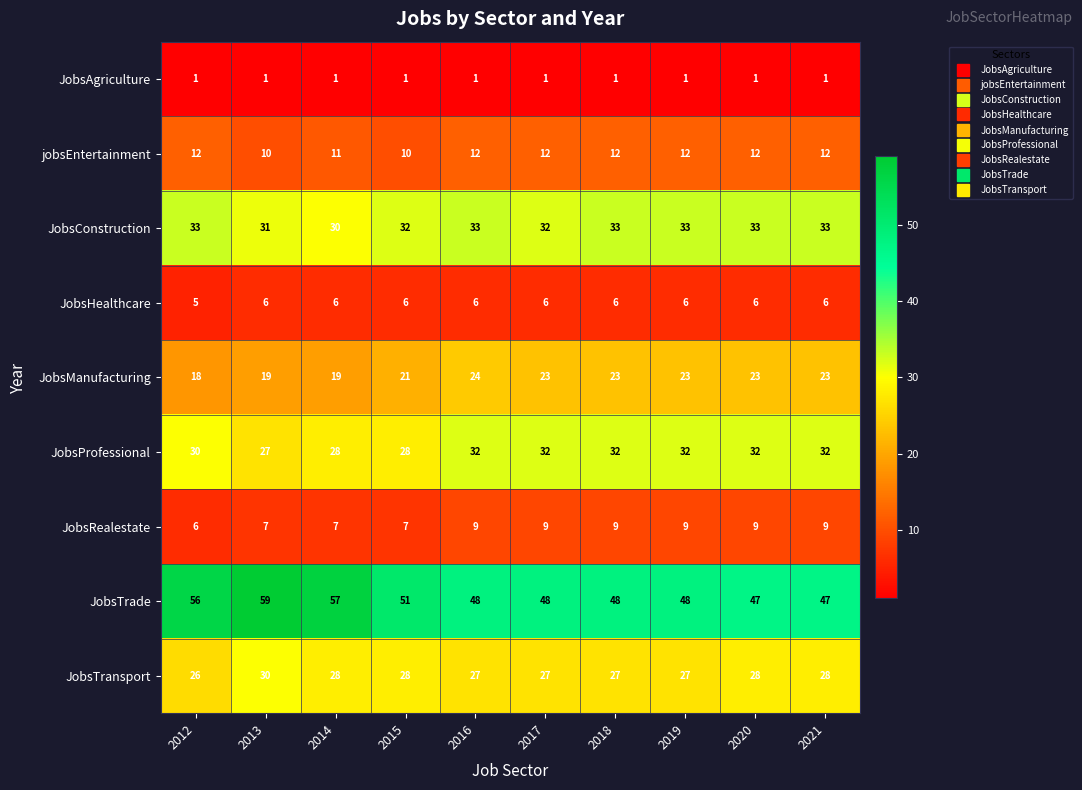

Which category has the highest value across all series?

2013